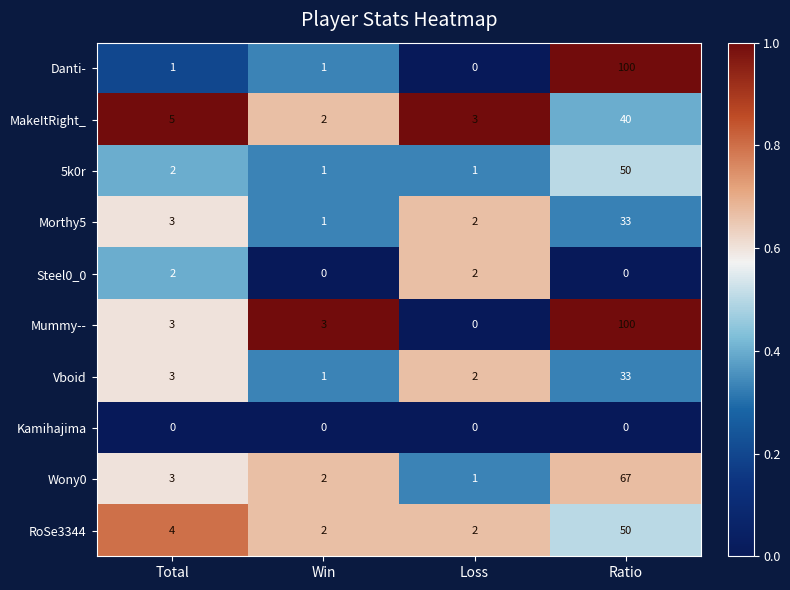

Which category has the lowest value in the Vboid series?

Win